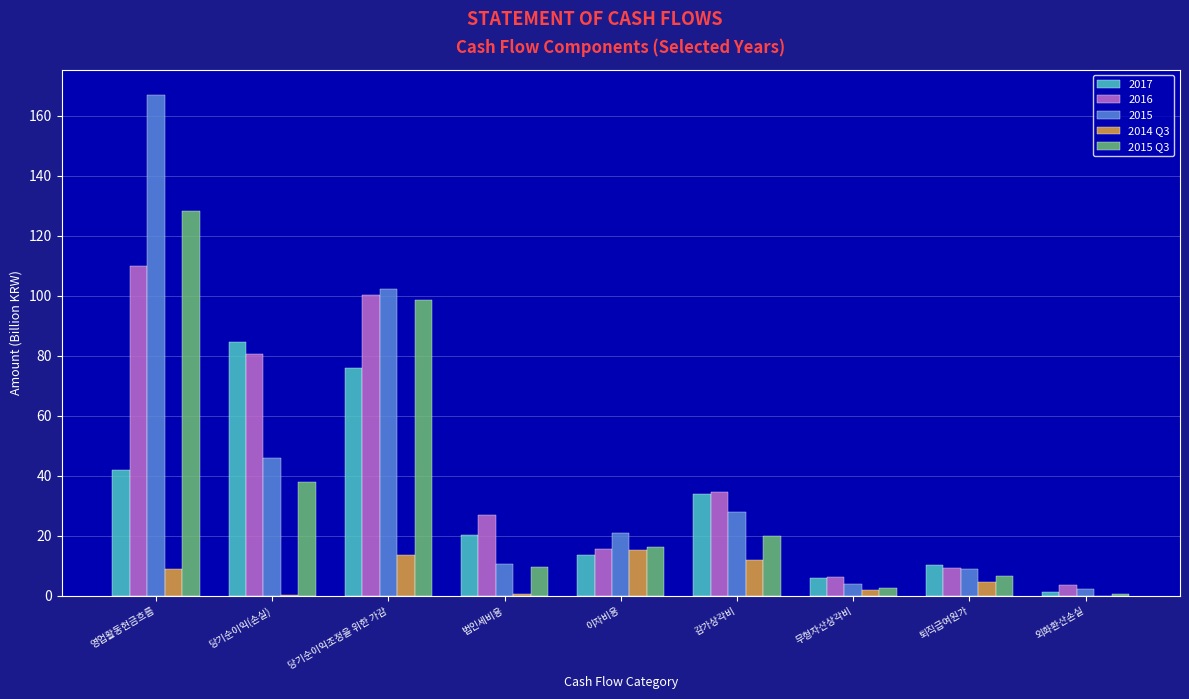

The 2015 Q3 series shows 38.0 at 당기순이익(손실). True or false?

True